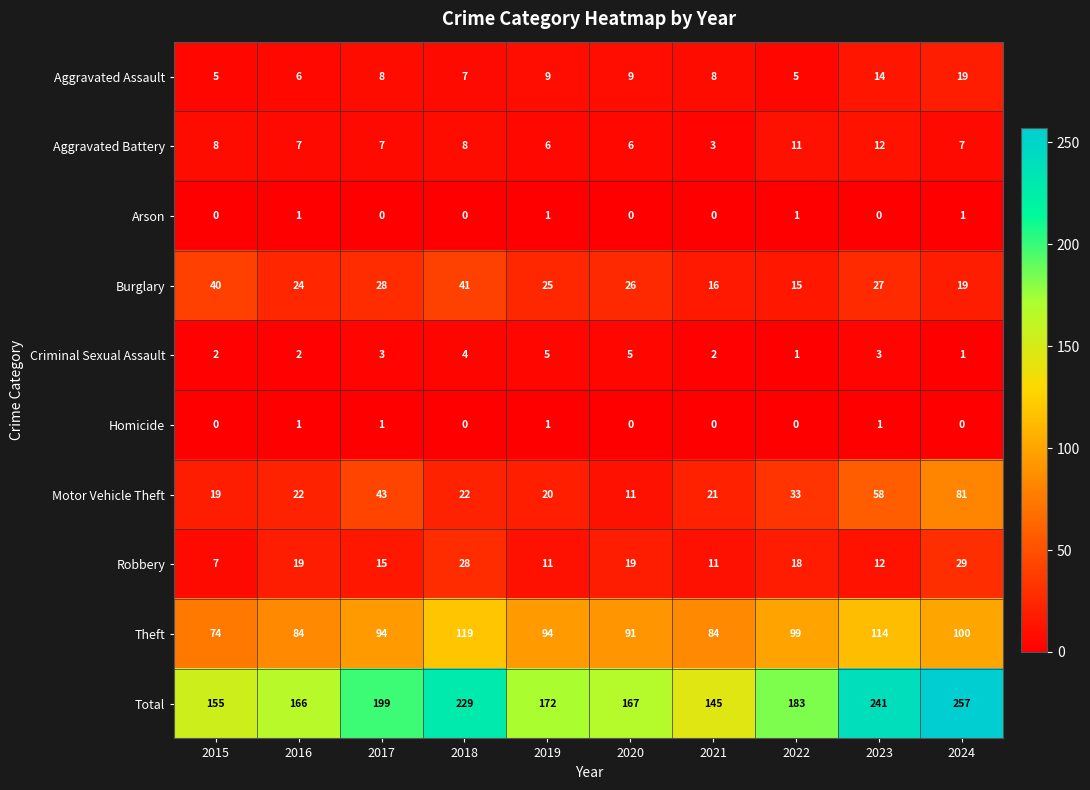

What is the difference between the Aggravated Battery values at 2018 and 2023?

4